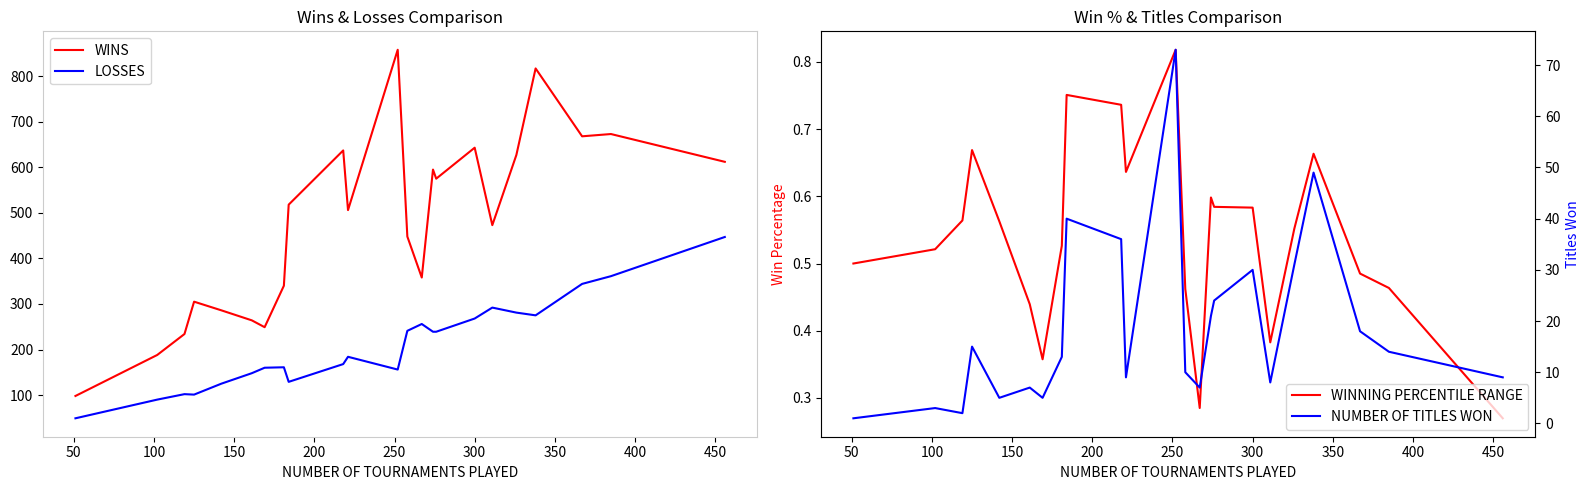

True or false: WINS and LOSSES intersect in this chart.

False